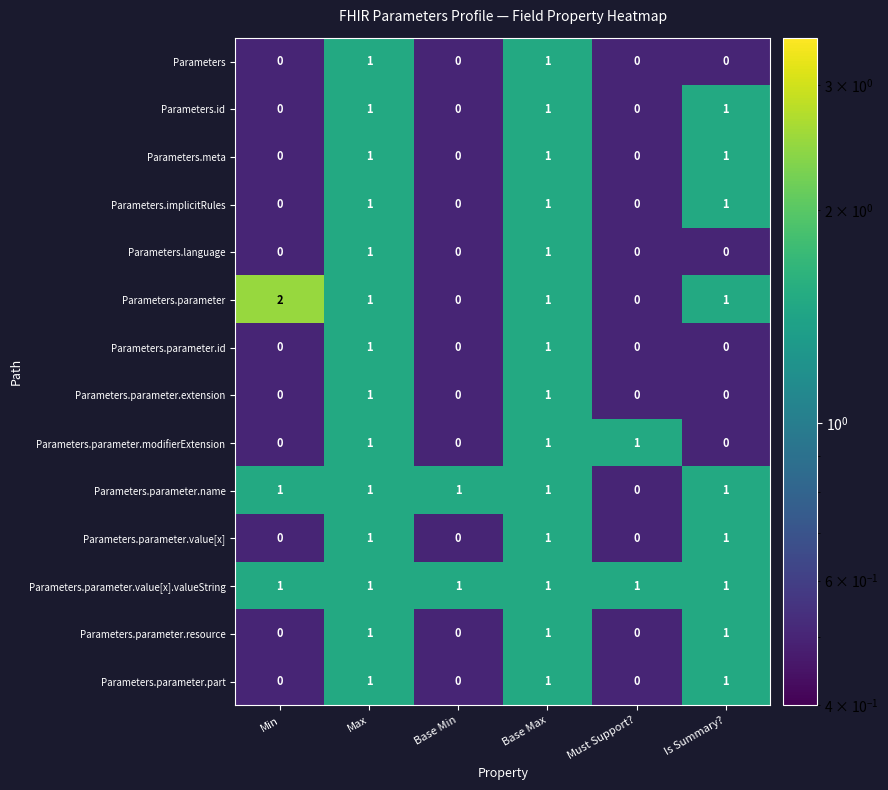

What is the total value across all series at Base Max?

14